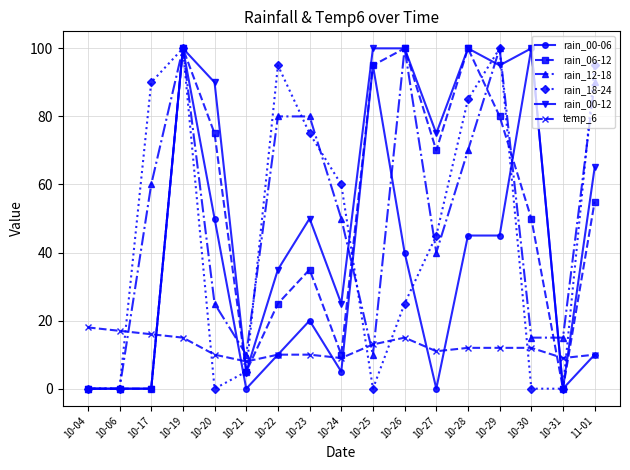

What is the sum of all rain_18-24 values?

775